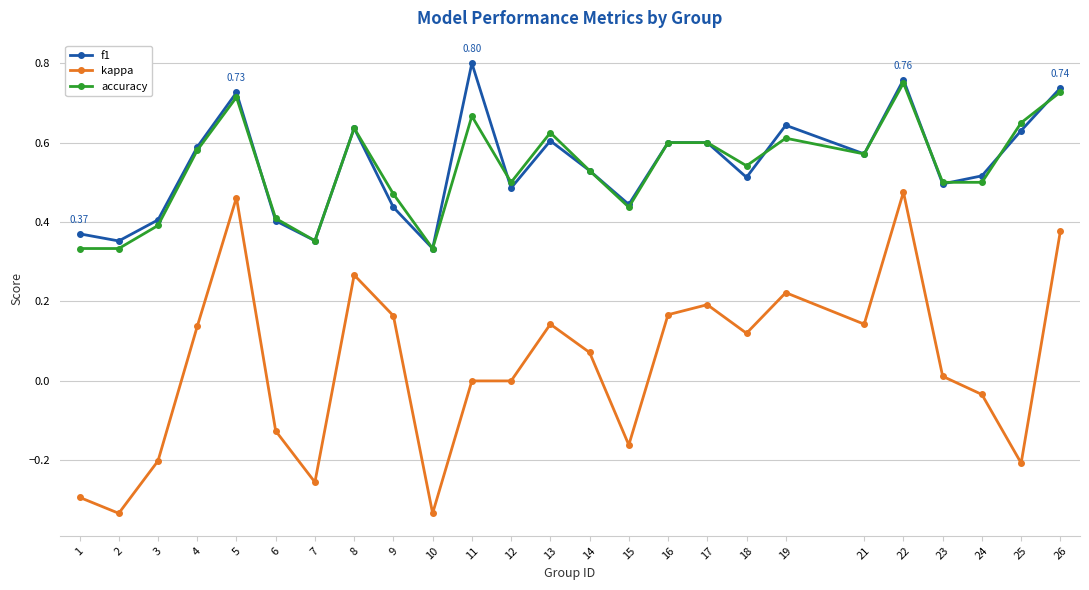

What is the total value across all series at 19?

1.5